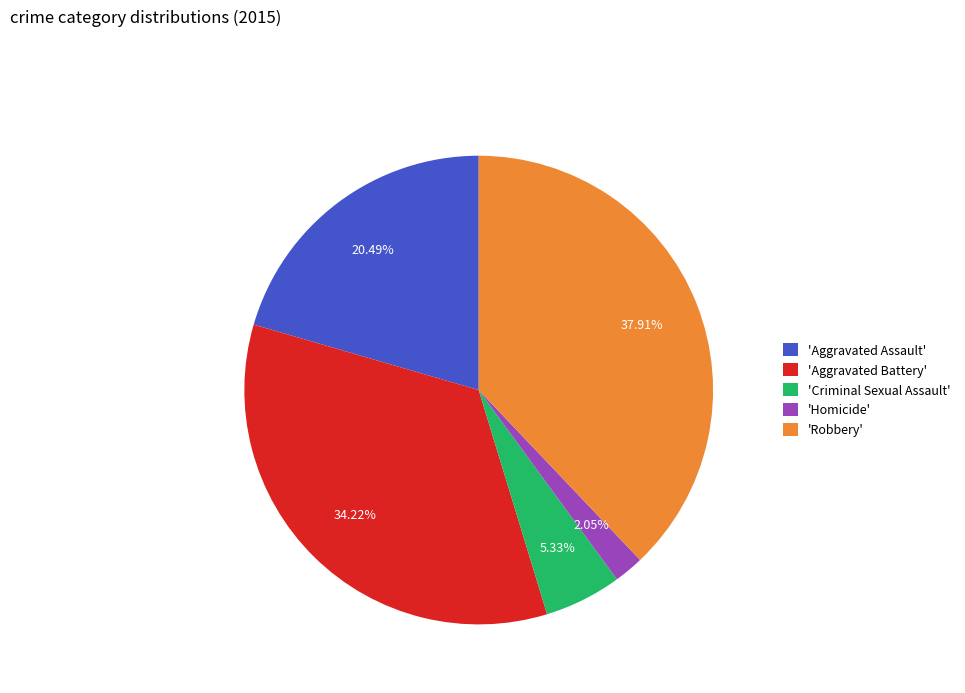

To the nearest percent, what is the average slice percentage?

20%